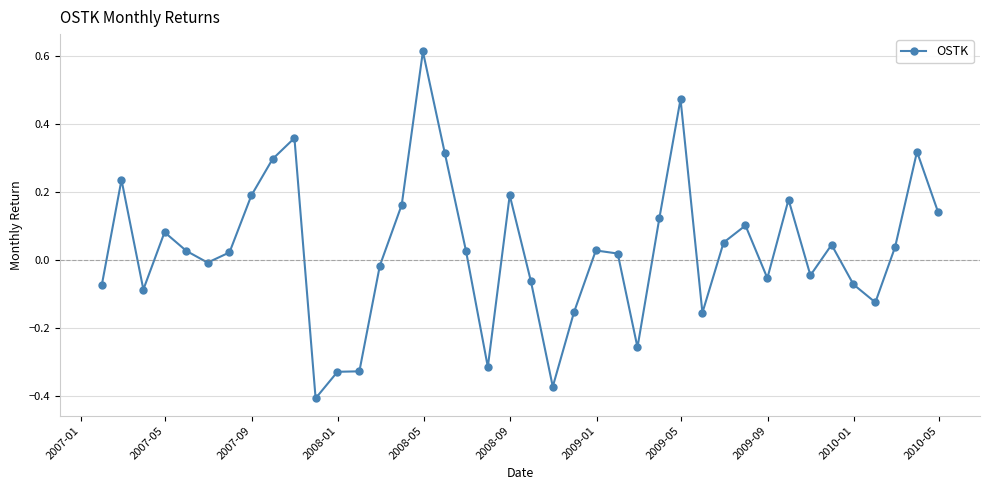

What is the sum of all values?

1.2